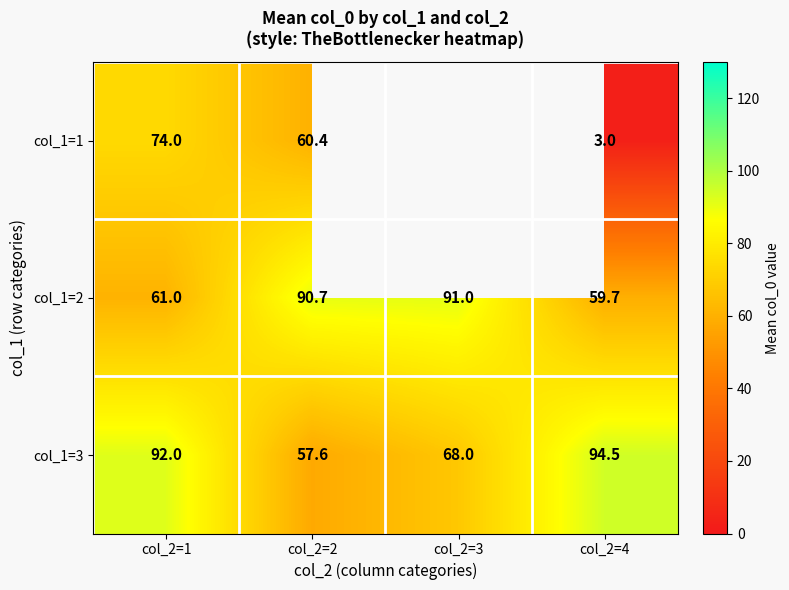

What is the sum of all col_1=3 values?

312.1